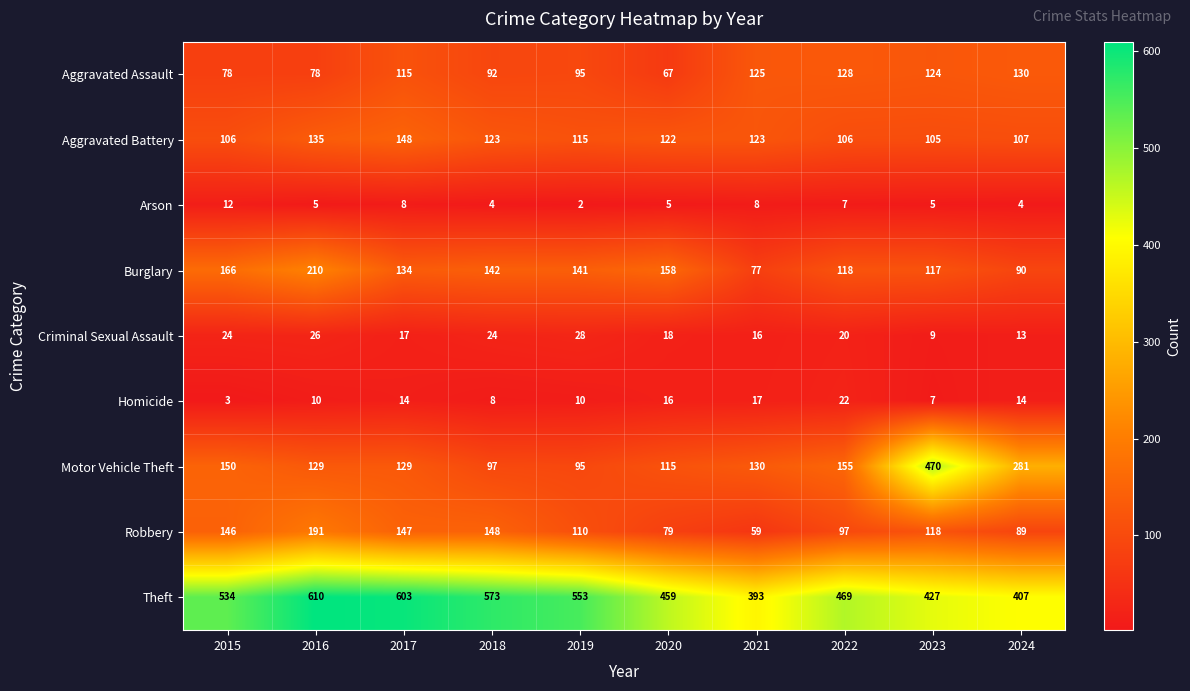

What is the minimum value for Criminal Sexual Assault?

9